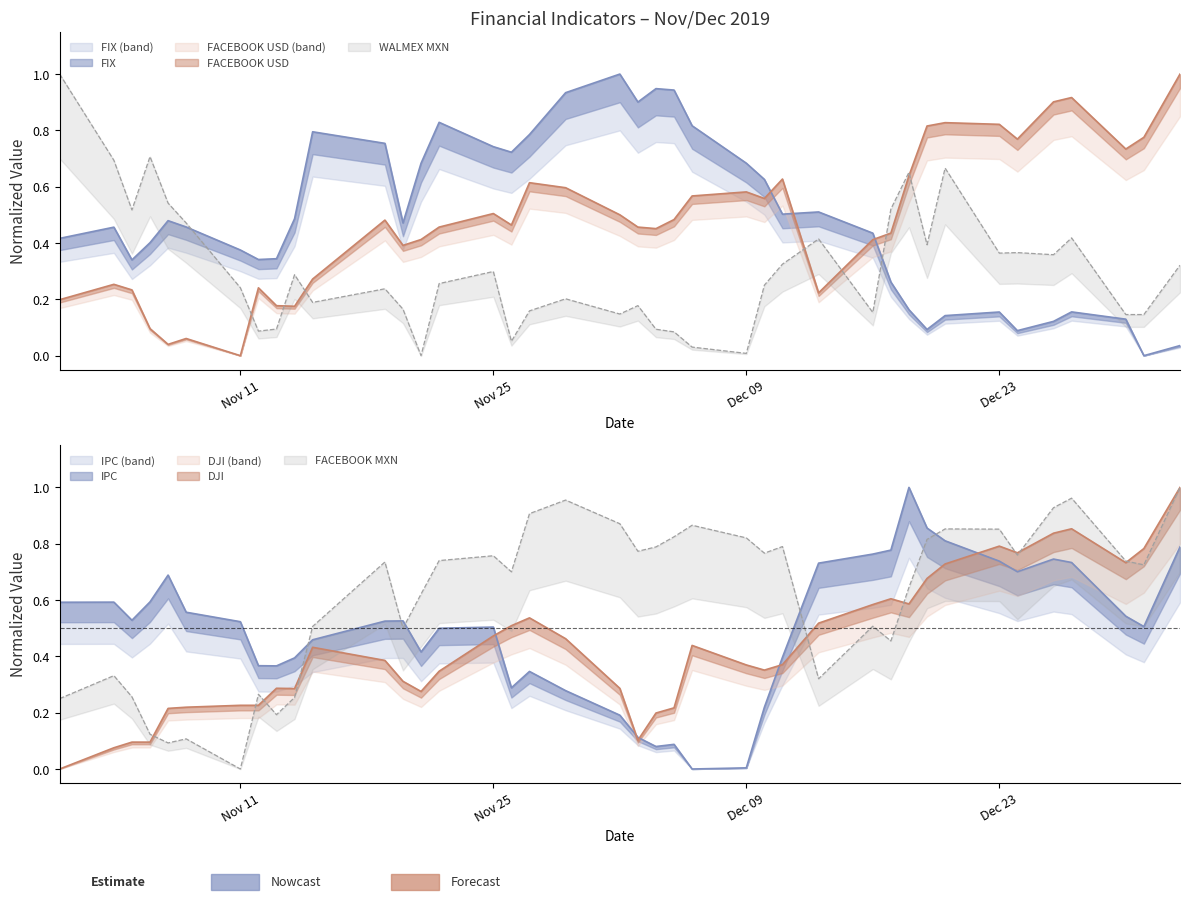

How many series are shown in this chart?

3